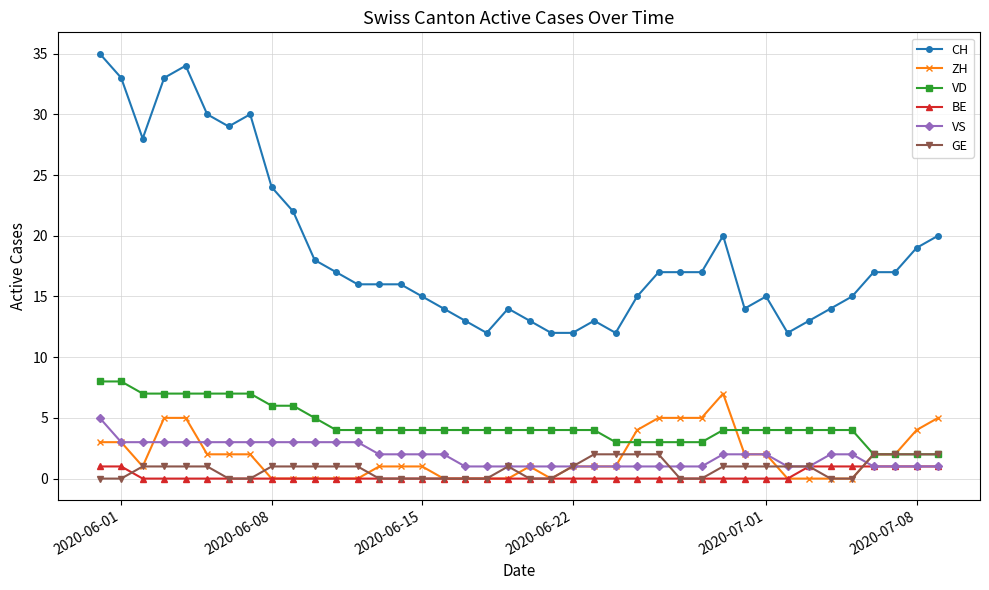

What is the difference between the maximum and second lowest values in the GE series?

2